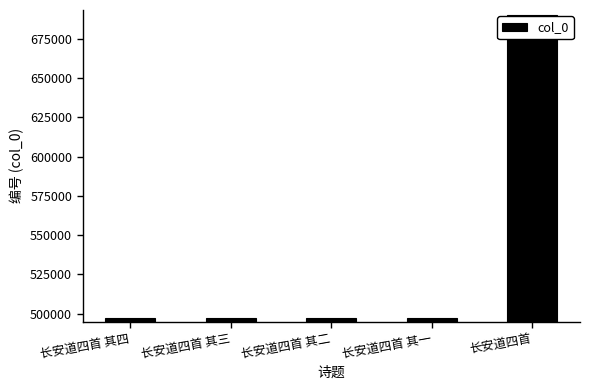

Approximately how many times larger is the value at 长安道四首 其一 compared to 长安道四首 其四?

1.0